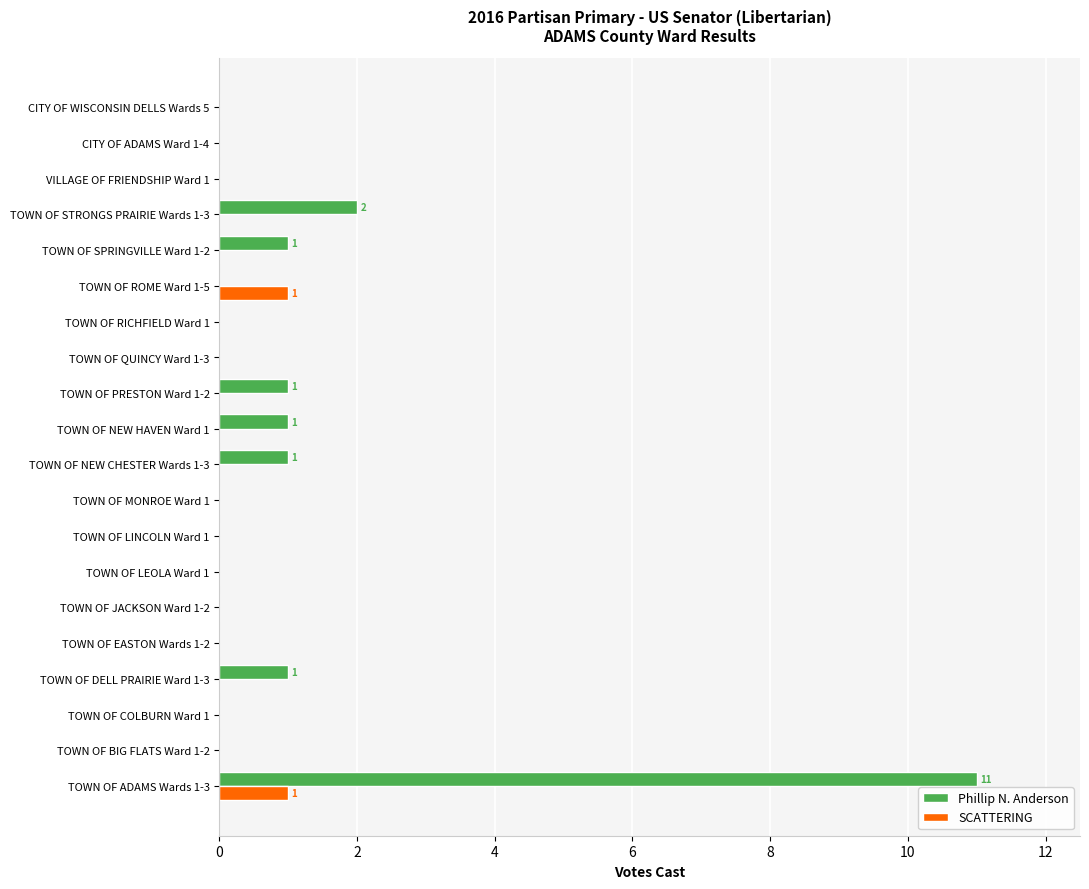

What is the sum of all SCATTERING values?

2